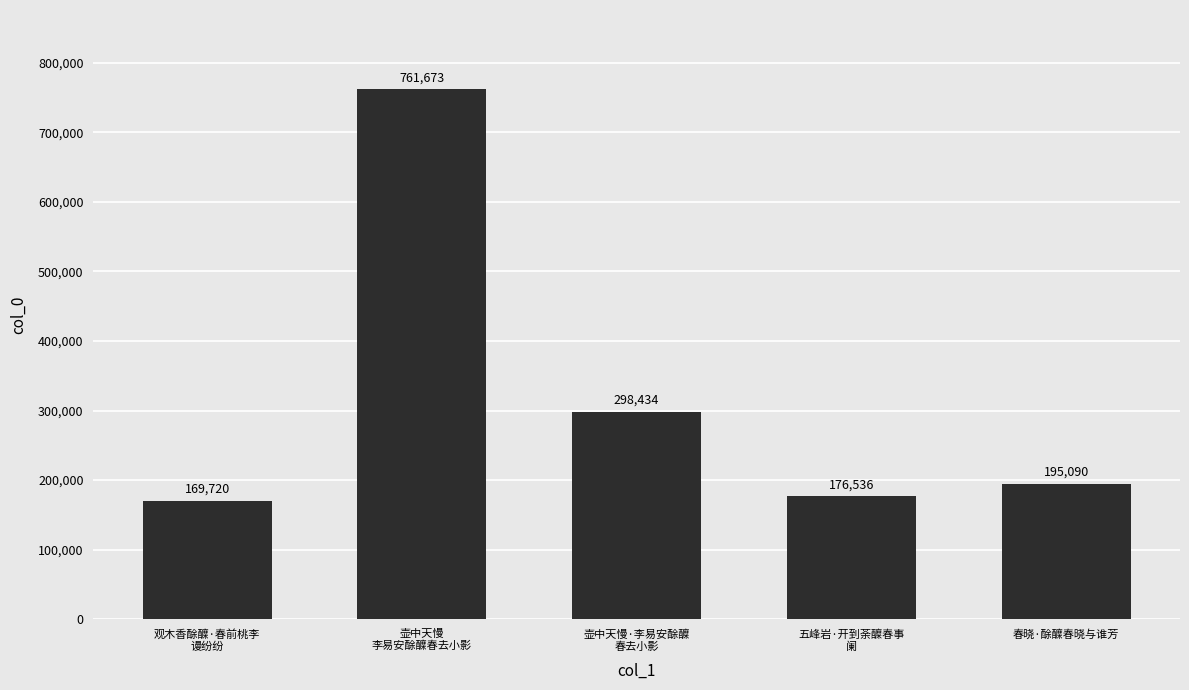

Reading left to right, transcribe all the data shown in this chart.

观木香酴醾·春前桃李
谩纷纷=169720	壶中天慢
李易安酴醾春去小影=761673	壶中天慢·李易安酴醾
春去小影=298434	五峰岩·开到荼醾春事
阑=176536	春晓·酴醾春晓与谁芳=195090